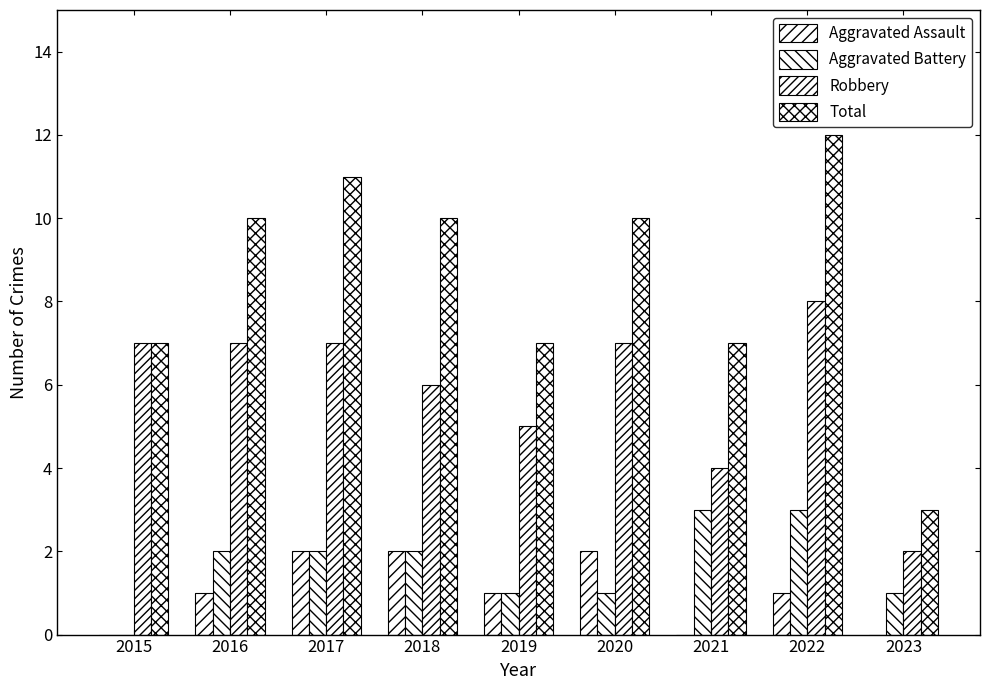

Count the number of categories in the chart.

9